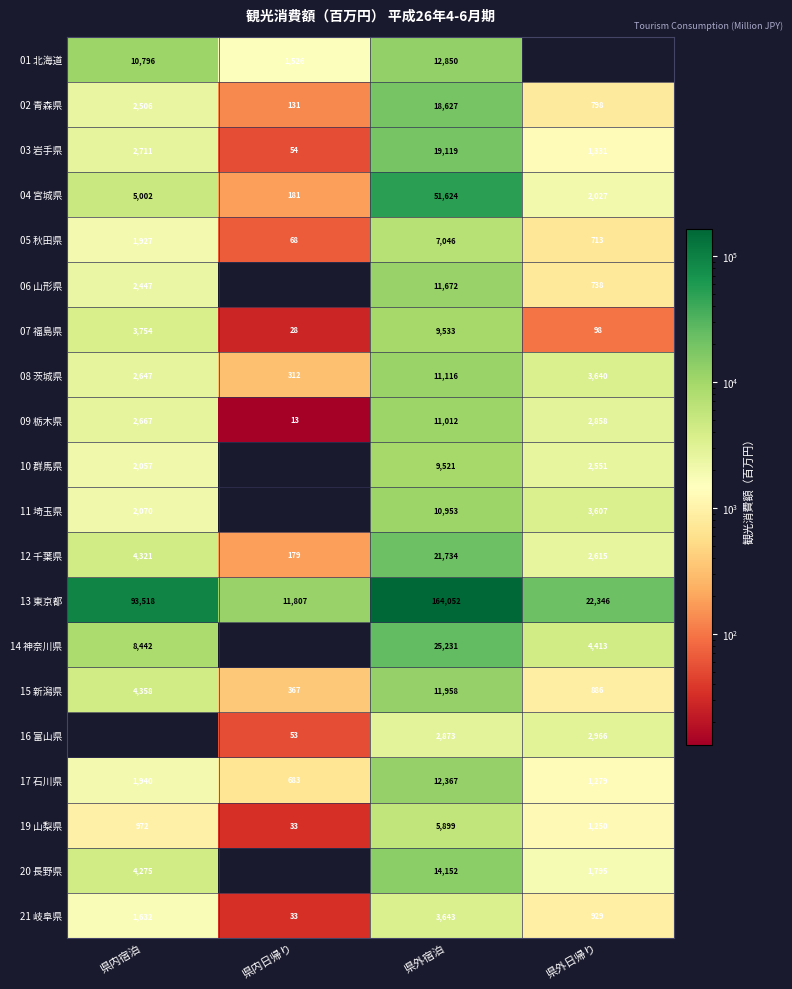

At which category is the sum across all series the highest?

県外宿泊